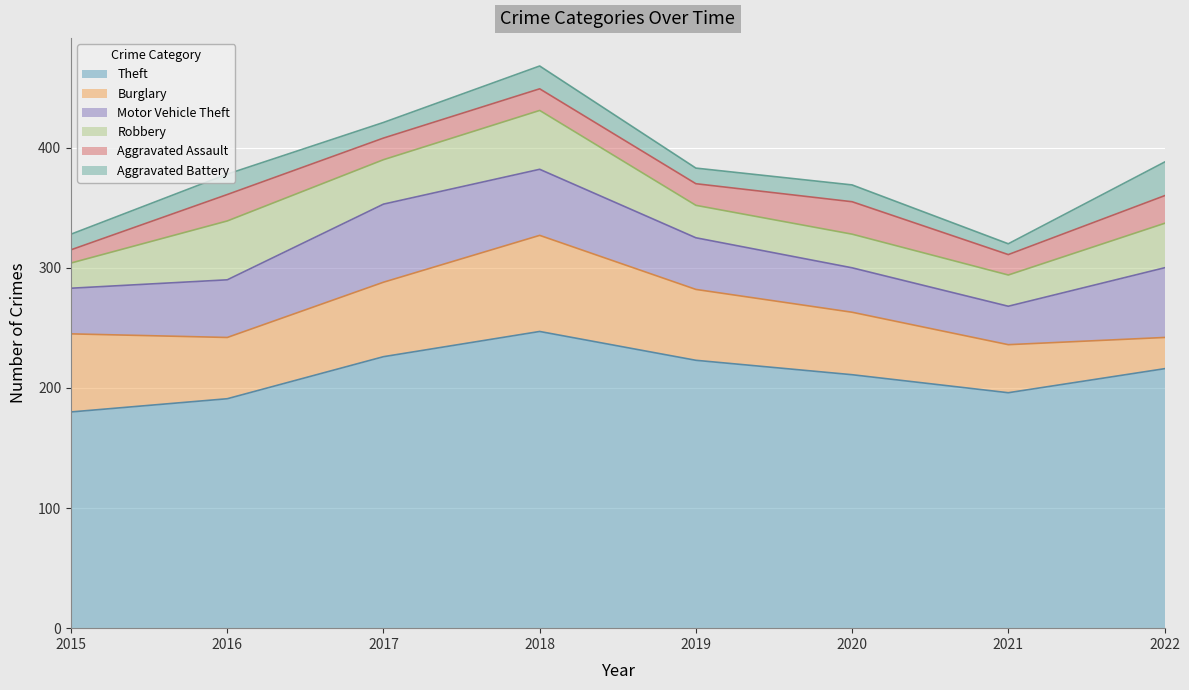

What is the sum of all Robbery values?

274